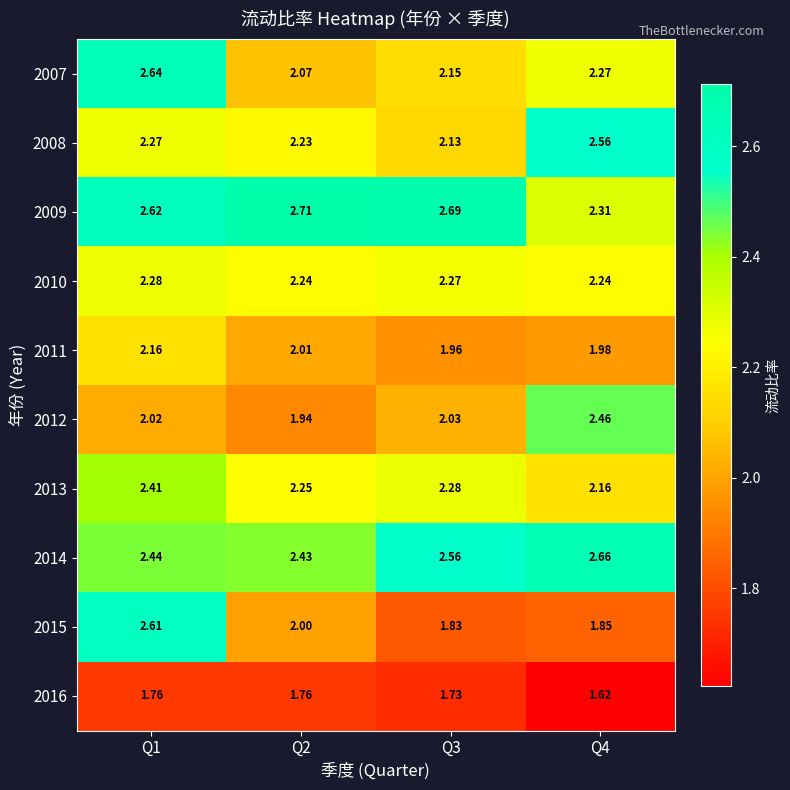

Is the value of 2014 at Q3 greater than the value of 2010 at Q3?

Yes